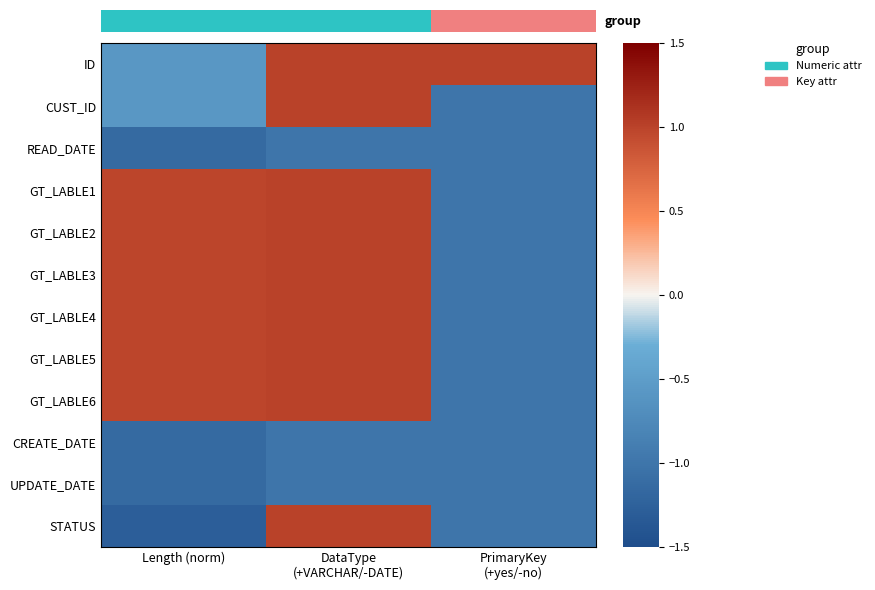

What value does the GT_LABLE5 series have at Length (norm)?

1.0